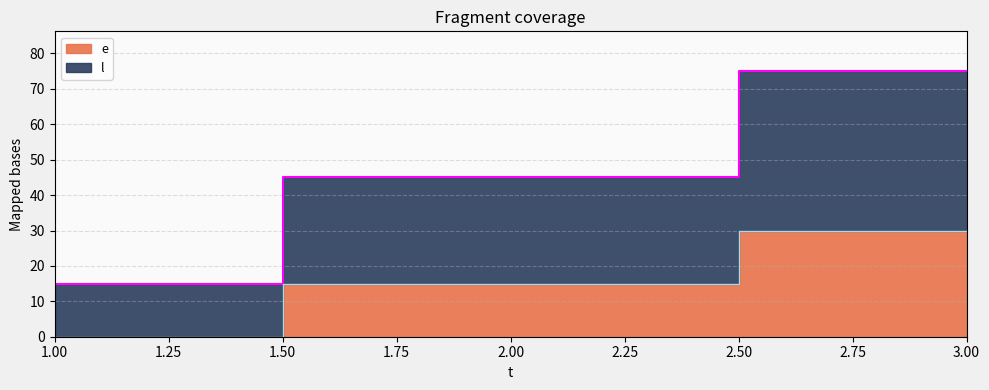

What is the total value across all series at 1?

15